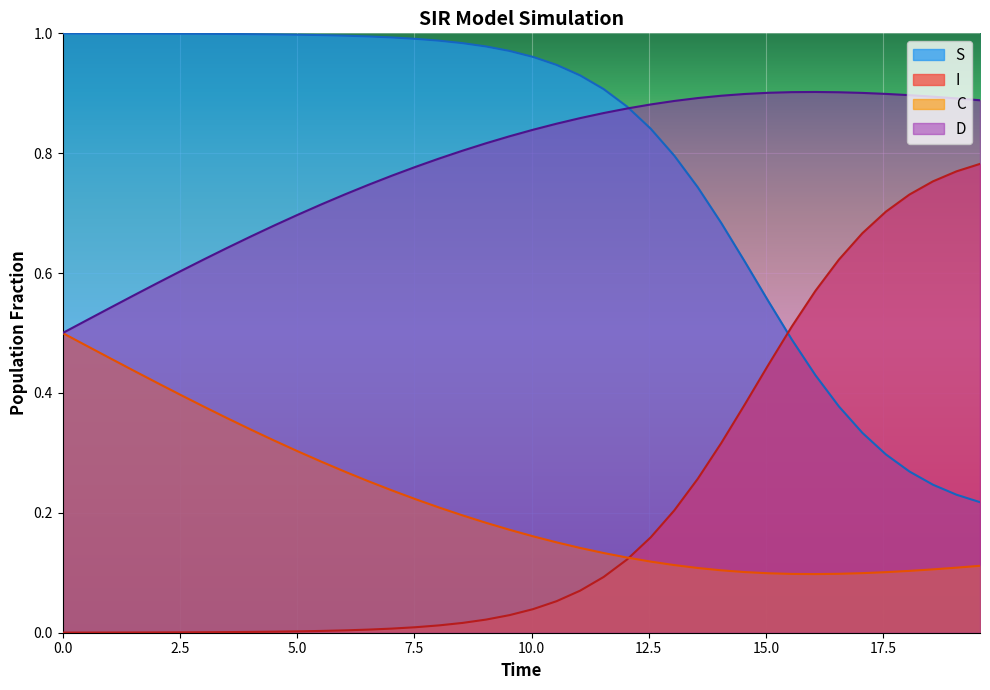

True or false: S and I cross at least once.

True